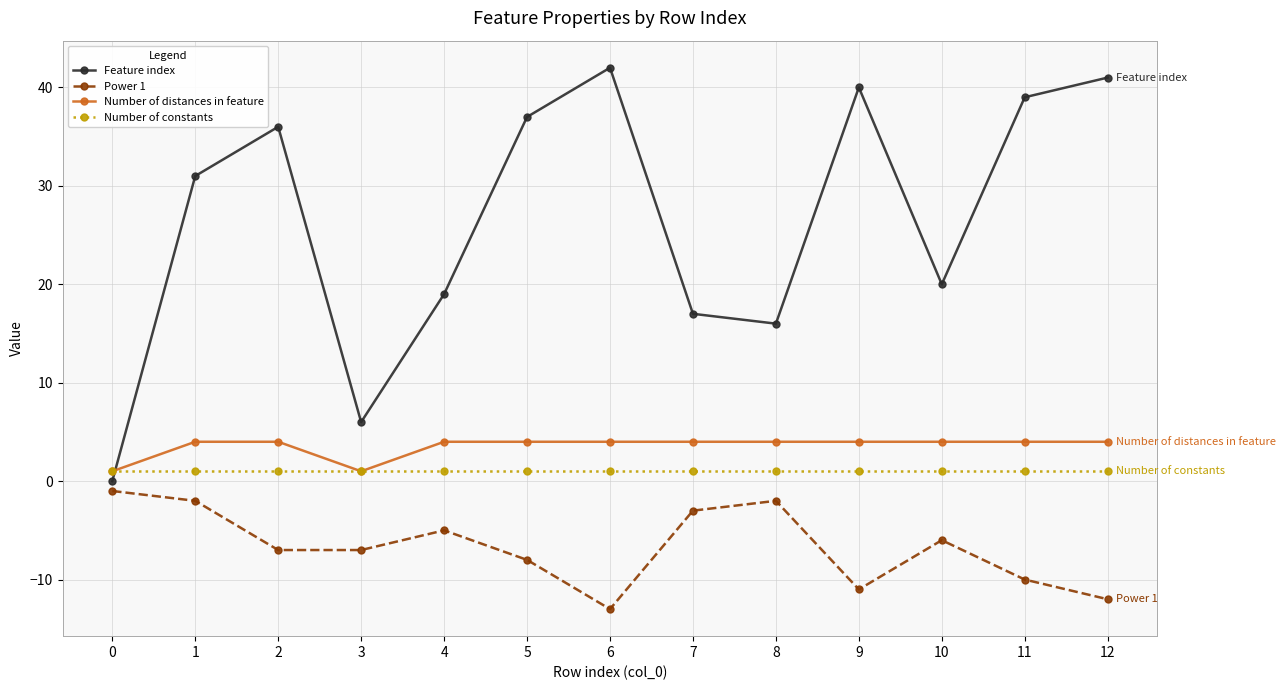

List the series in order of their peak value, lowest first.

Power 1, Number of constants, Number of distances in feature, Feature index